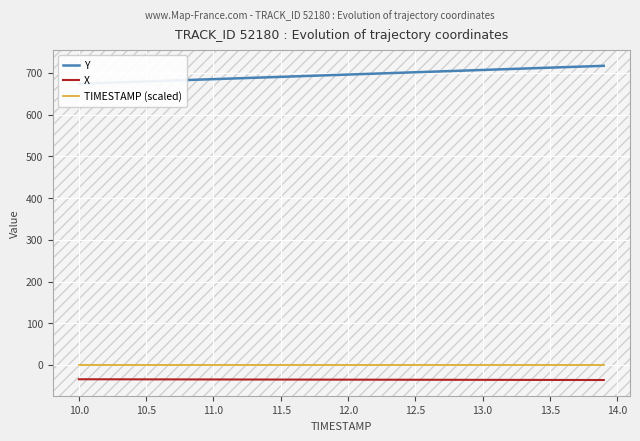

True or false: TIMESTAMP (scaled) and X cross at least once.

False